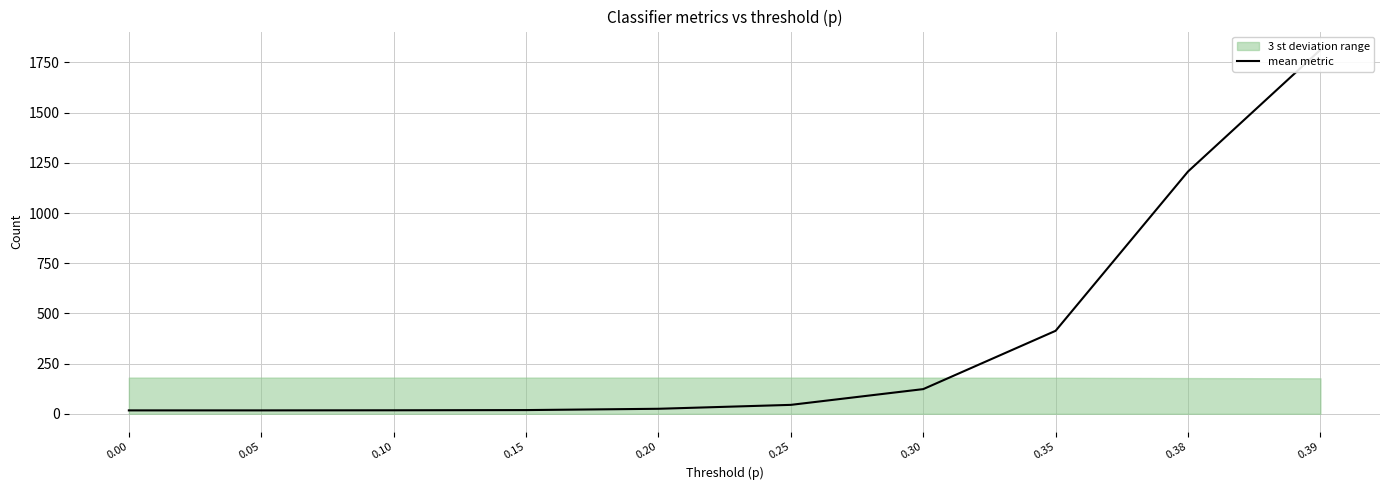

What is the average value?

369.6